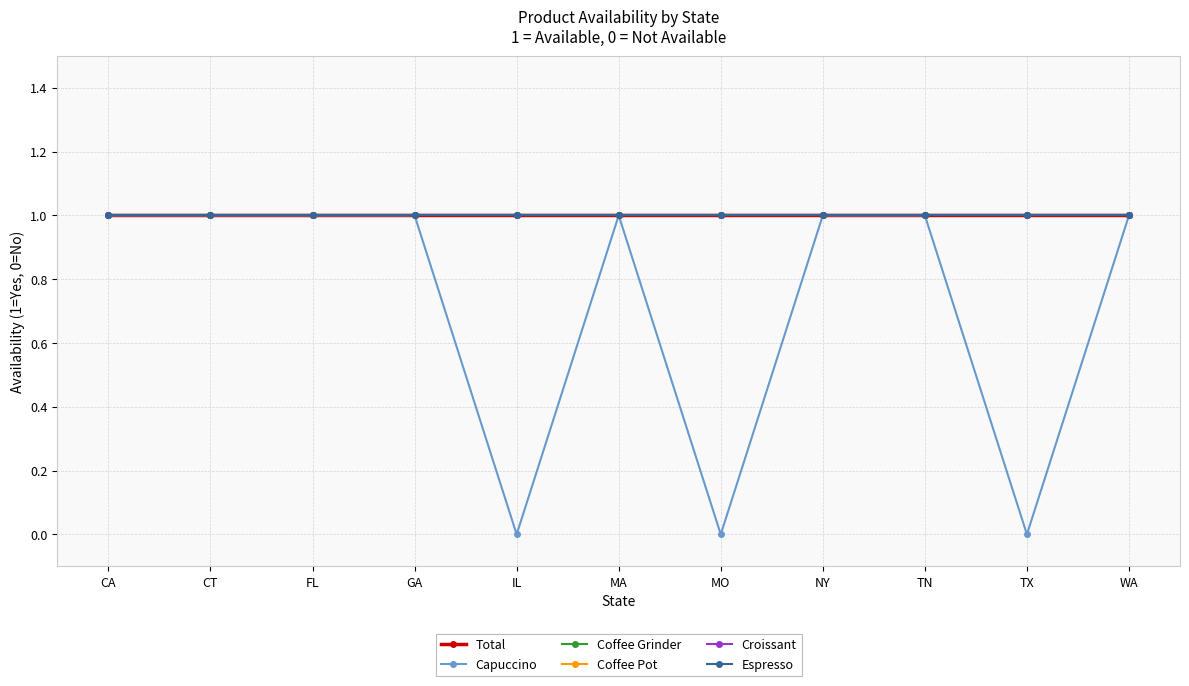

At which label is Coffee Pot closest to 1?

CA